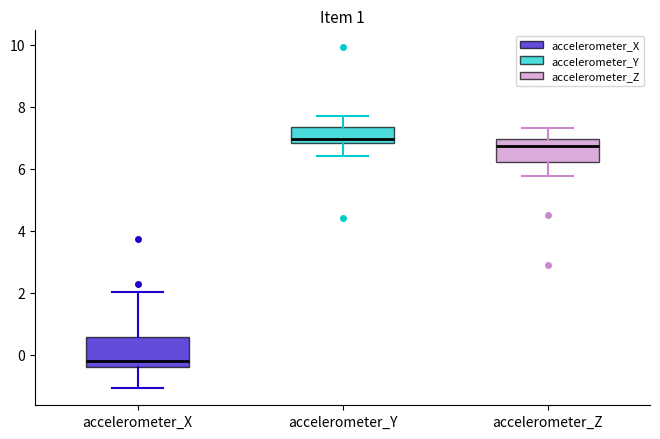

Reading left to right, transcribe this box plot: for each box, give where its median line is, the range the box spans, and where its two whiskers end, as read against the y-axis. The values are not printed on the chart, so give them approximately, as read against the axis.

accelerometer_X: median -0.2, box -0.4 to 0.6, whiskers -1.0 to 2.0
accelerometer_Y: median 7.0, box 6.8 to 7.4, whiskers 6.4 to 7.6
accelerometer_Z: median 6.8, box 6.2 to 7.0, whiskers 5.8 to 7.4